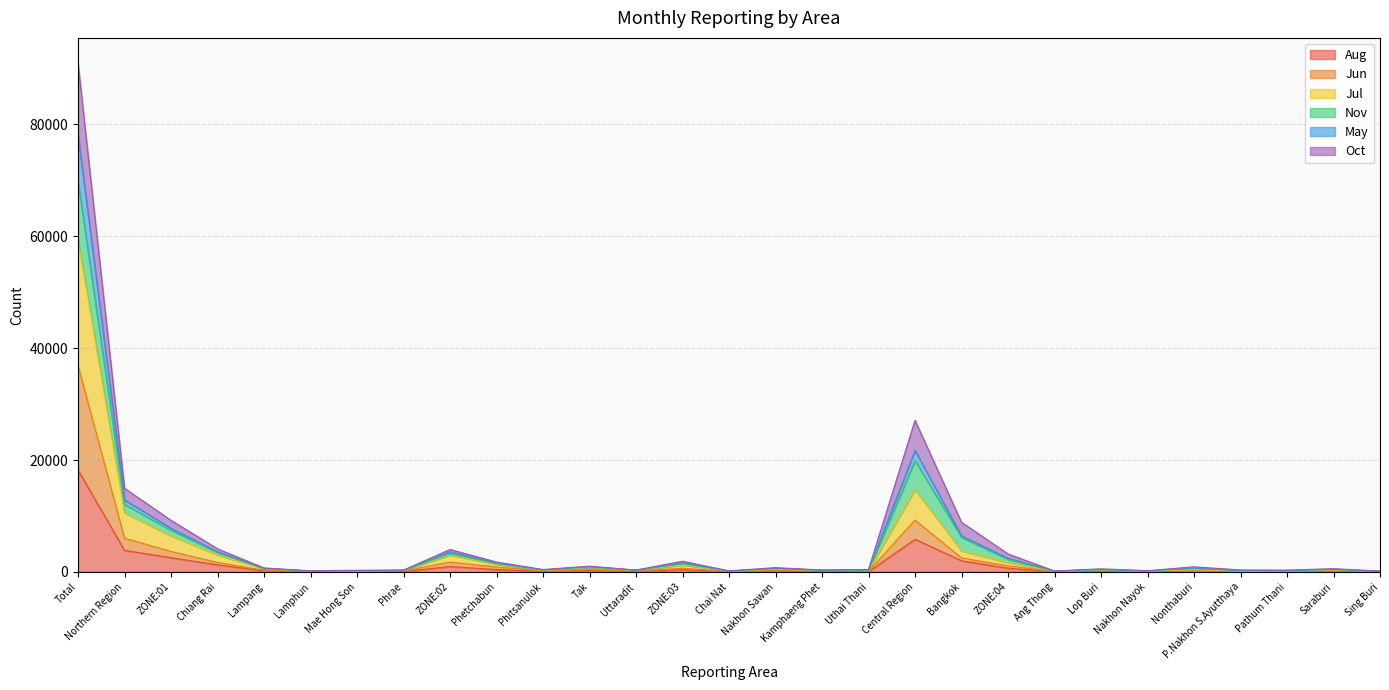

True or false: Jul has a value of 246 at Uttaradit.

True